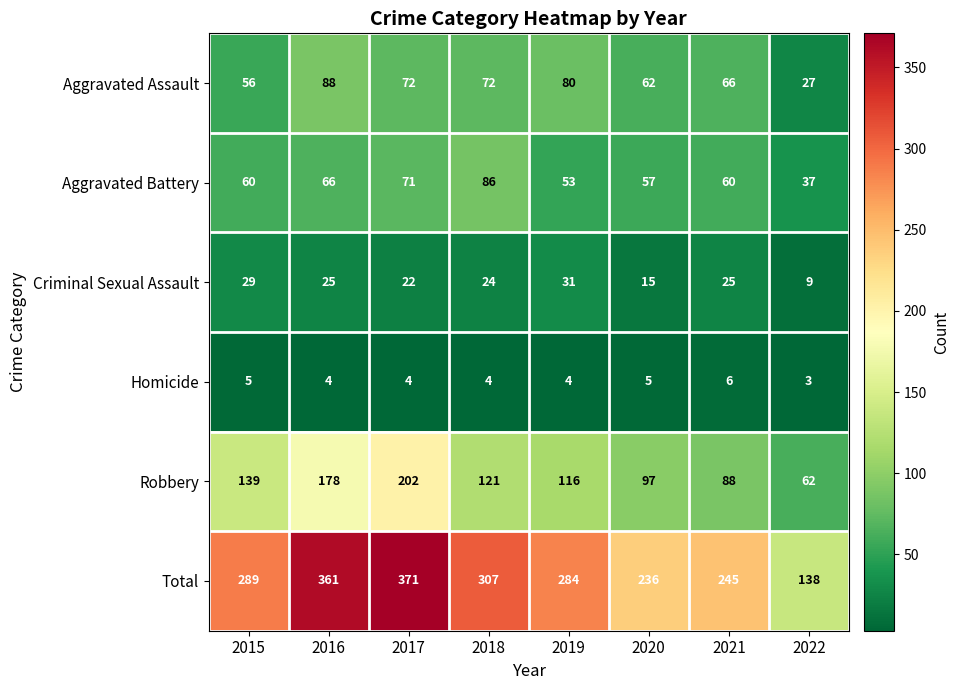

At which category is the sum across all series the highest?

2017